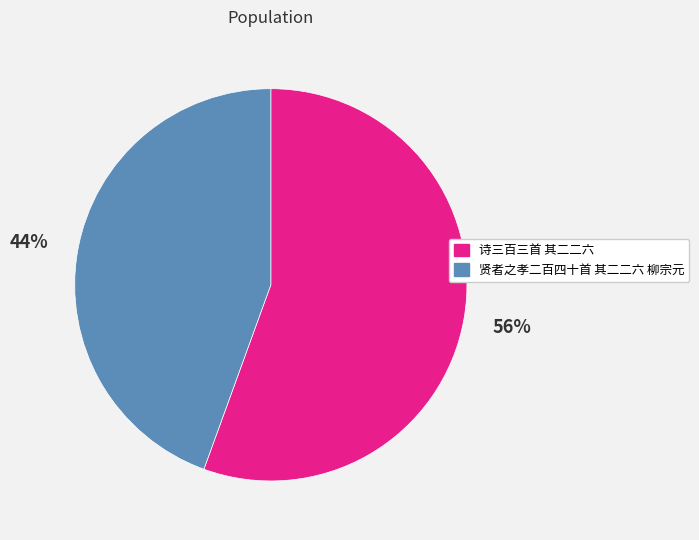

Combined, do 贤者之孝二百四十首 其二二六 柳宗元 and 诗三百三首 其二二六 account for over 50%?

Yes